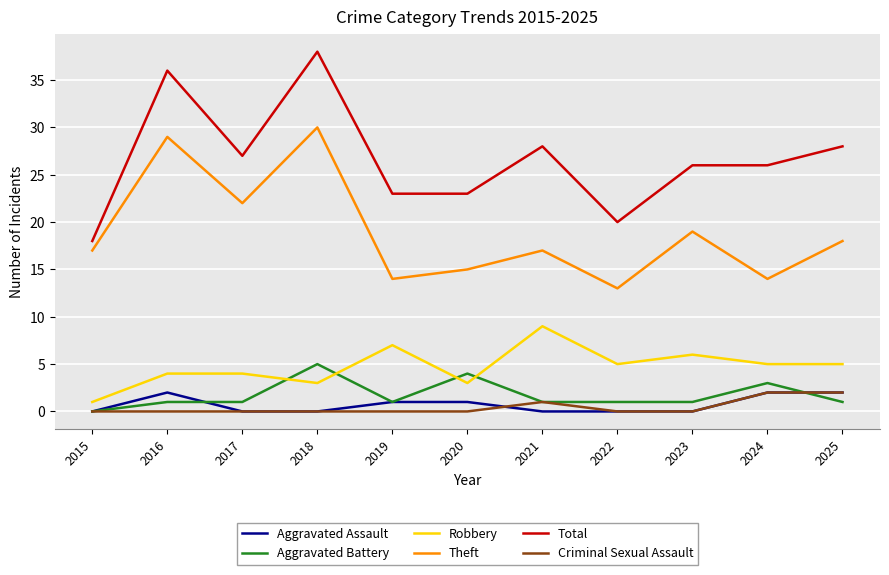

What is the spread (max minus min) of values at 2021?

28